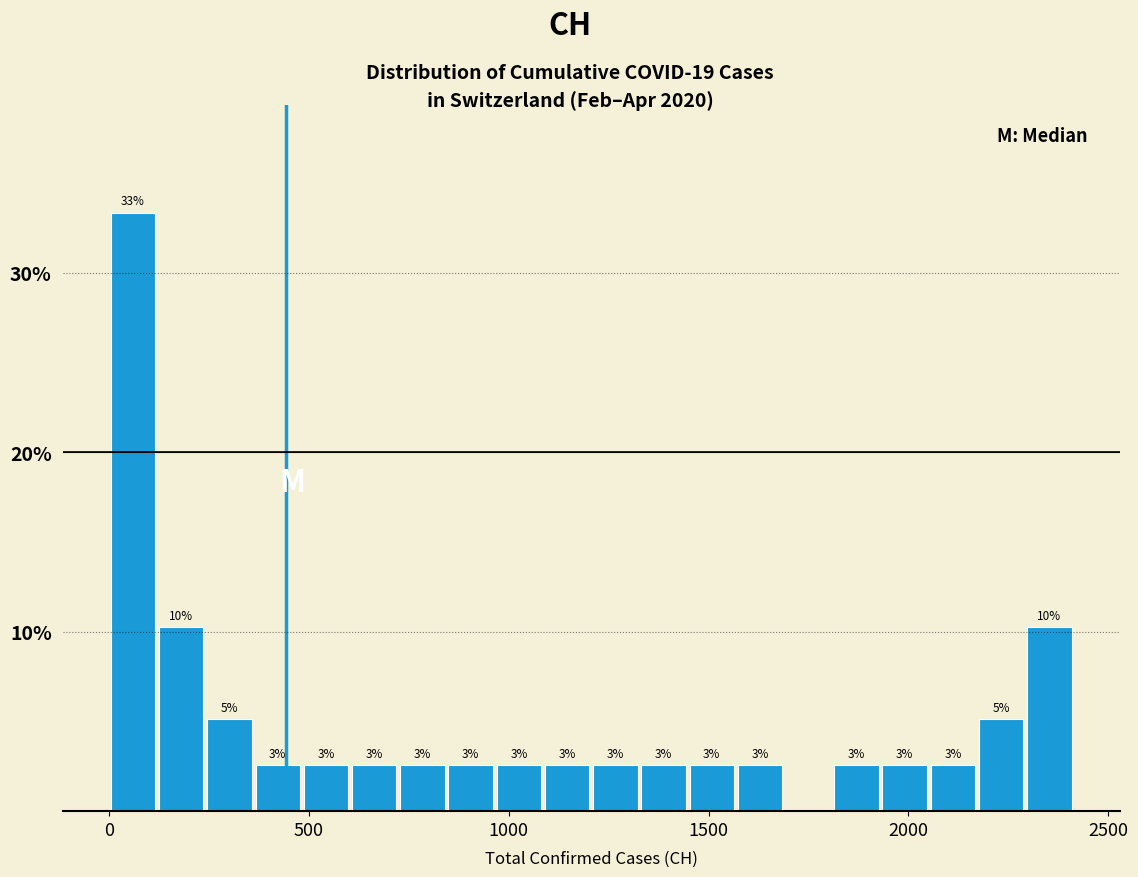

Read against the x-axis, roughly where is the centre of the tallest bar?

50